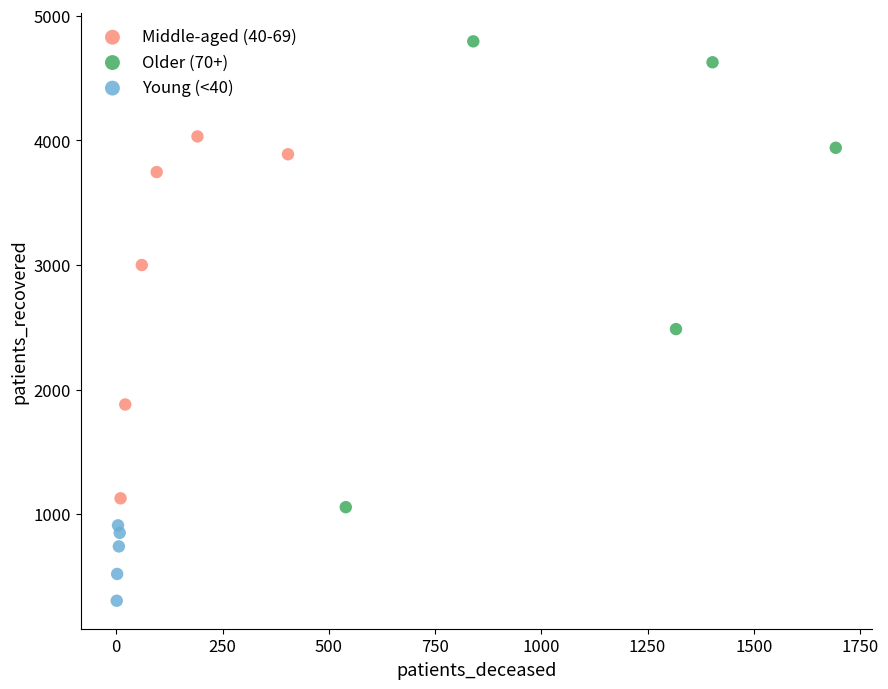

Which series has the largest Y range (max minus min)?

Older (70+)